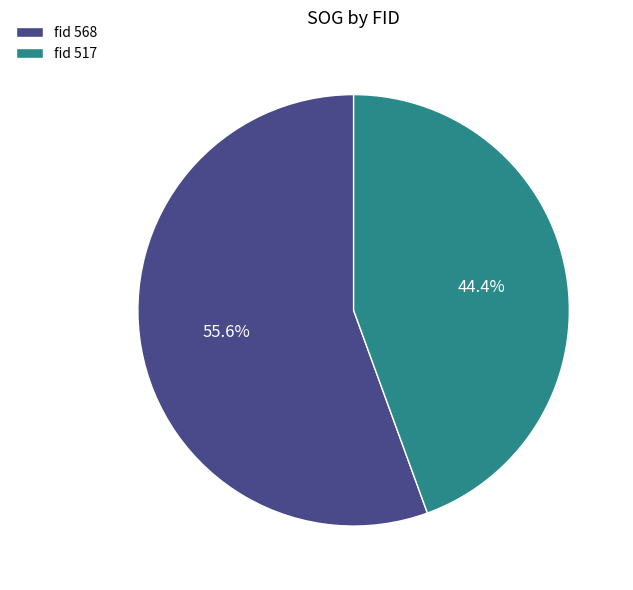

What is the smallest slice in the pie chart?

fid 517